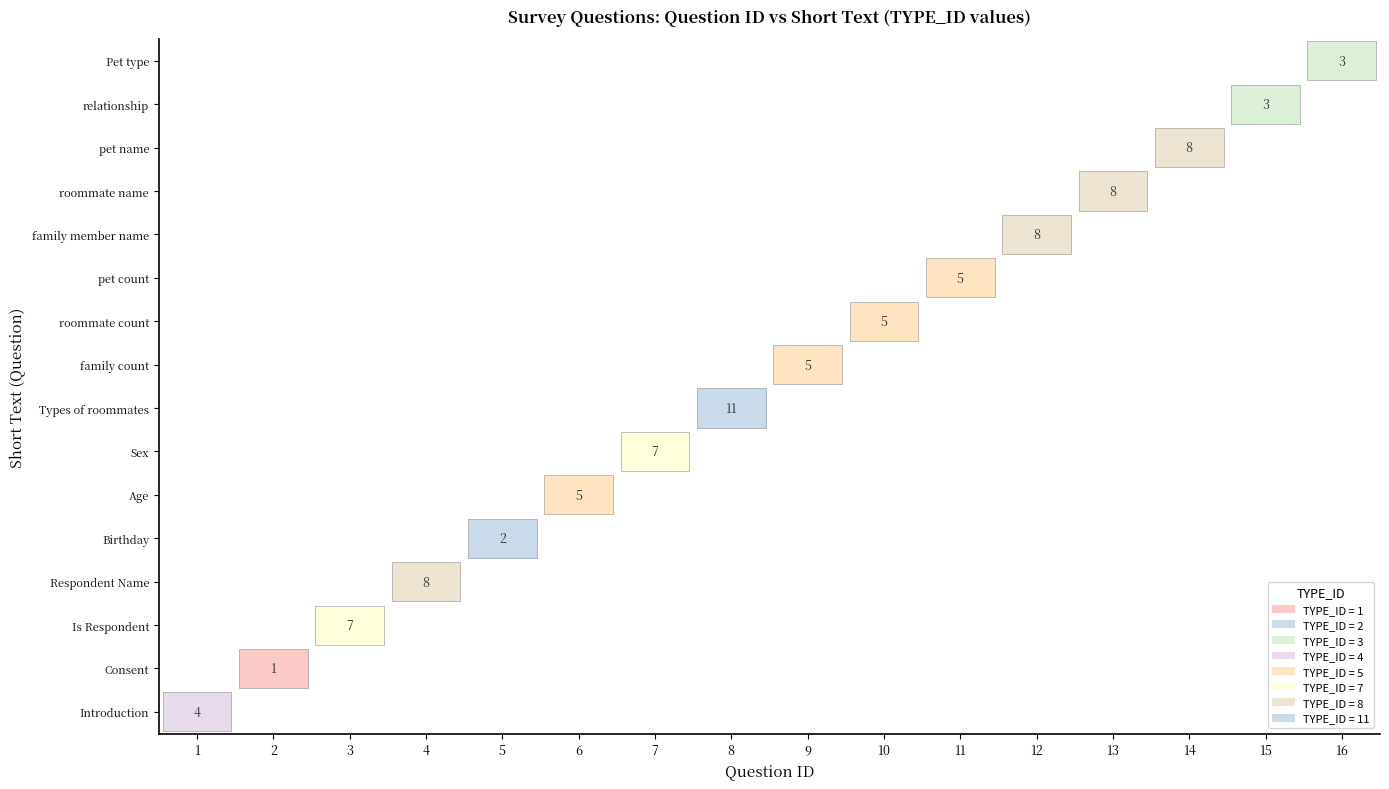

Reading left to right, transcribe all the data shown in this chart.

Introduction: 4	0	0	0	0	0	0	0	0	0	0	0	0	0	0	0
Consent: 0	1	0	0	0	0	0	0	0	0	0	0	0	0	0	0
Is Respondent: 0	0	7	0	0	0	0	0	0	0	0	0	0	0	0	0
Respondent Name: 0	0	0	8	0	0	0	0	0	0	0	0	0	0	0	0
Birthday: 0	0	0	0	2	0	0	0	0	0	0	0	0	0	0	0
Age: 0	0	0	0	0	5	0	0	0	0	0	0	0	0	0	0
Sex: 0	0	0	0	0	0	7	0	0	0	0	0	0	0	0	0
Types of roommates: 0	0	0	0	0	0	0	11	0	0	0	0	0	0	0	0
family count: 0	0	0	0	0	0	0	0	5	0	0	0	0	0	0	0
roommate count: 0	0	0	0	0	0	0	0	0	5	0	0	0	0	0	0
pet count: 0	0	0	0	0	0	0	0	0	0	5	0	0	0	0	0
family member name: 0	0	0	0	0	0	0	0	0	0	0	8	0	0	0	0
roommate name: 0	0	0	0	0	0	0	0	0	0	0	0	8	0	0	0
pet name: 0	0	0	0	0	0	0	0	0	0	0	0	0	8	0	0
relationship: 0	0	0	0	0	0	0	0	0	0	0	0	0	0	3	0
Pet type: 0	0	0	0	0	0	0	0	0	0	0	0	0	0	0	3